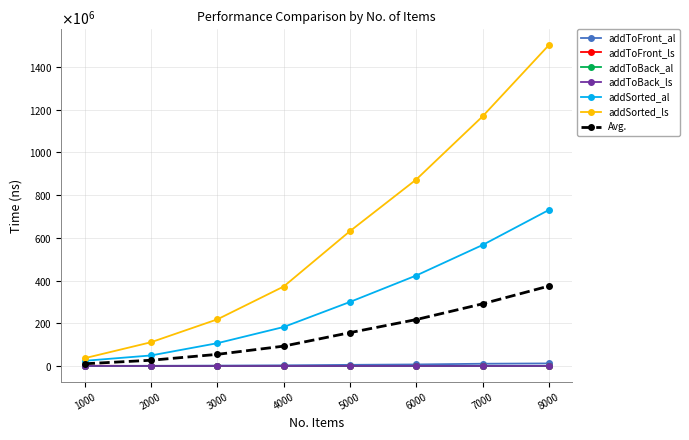

At how many categories does at least one series exceed 895566777?

2